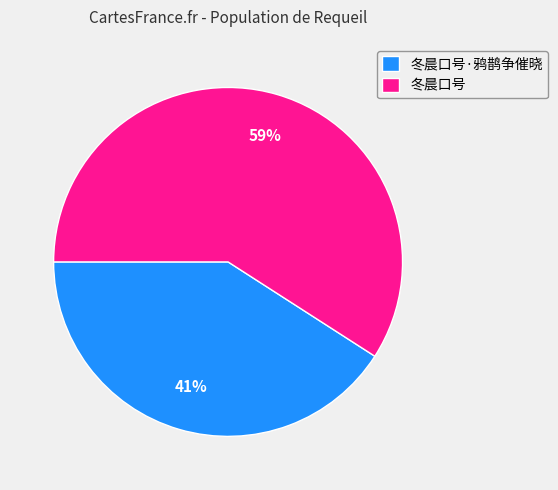

Which slice is the largest?

冬晨口号